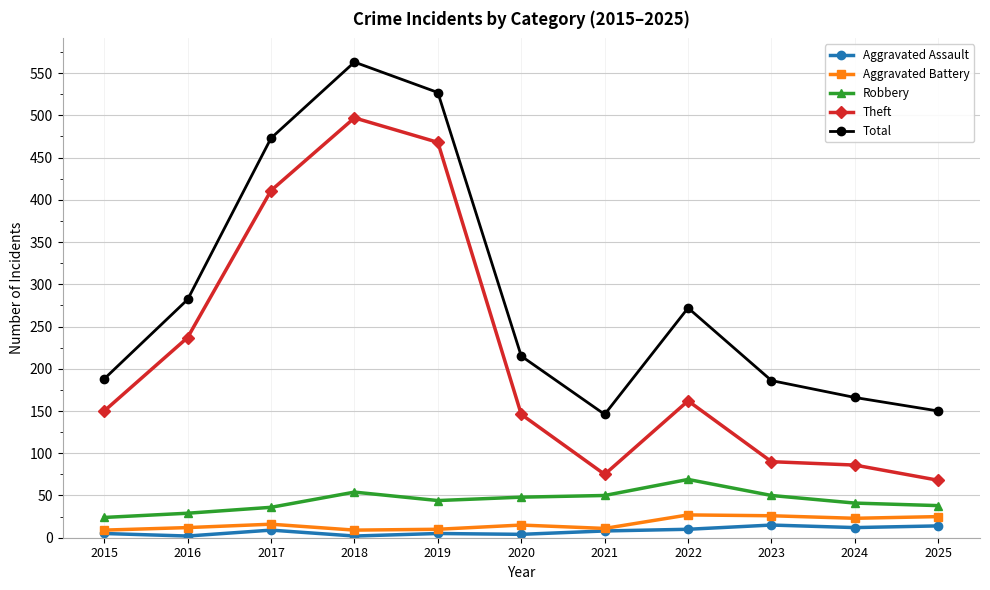

At how many categories does at least one series exceed 495?

2